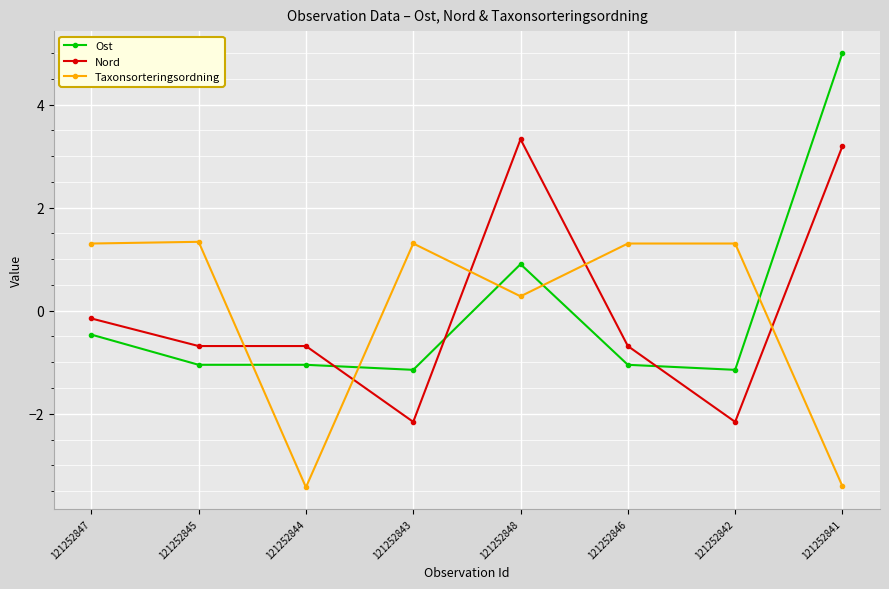

How many categories are shown in the chart?

8